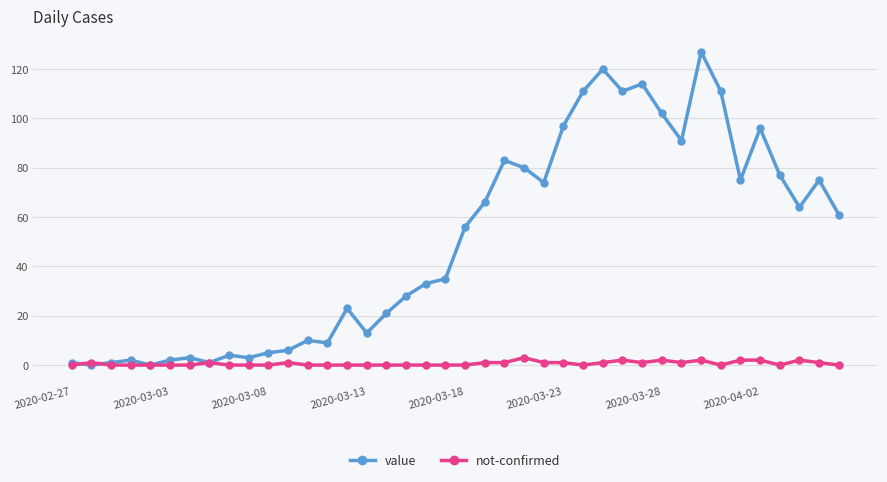

Rank the series by their maximum value, from highest to lowest.

value, not-confirmed